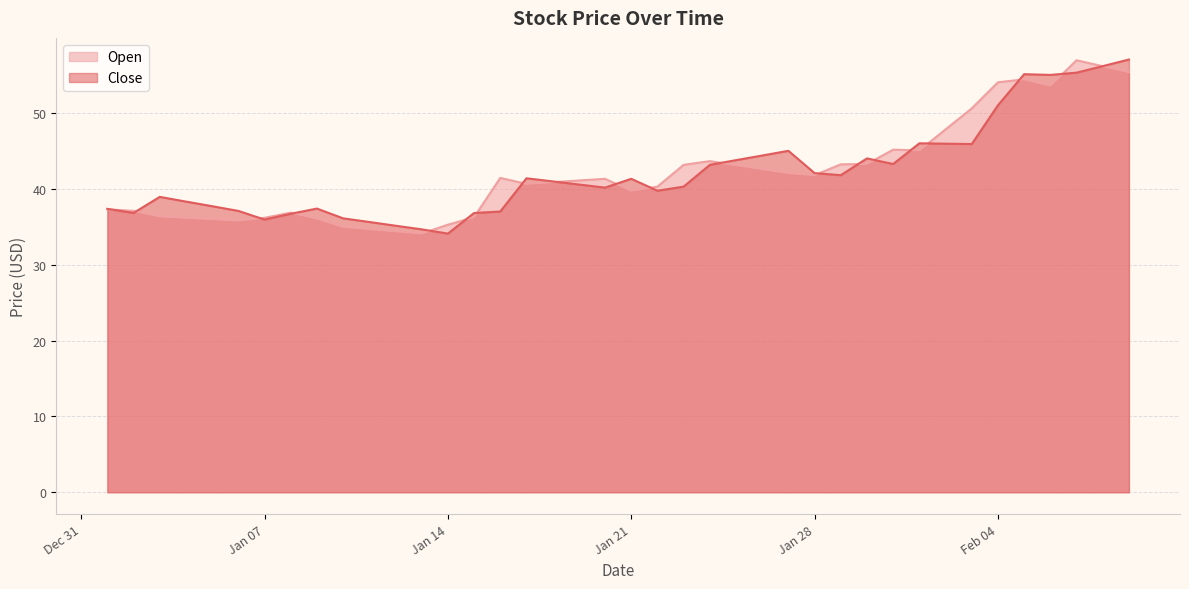

Where is the first local minimum for Close?

2025-01-02